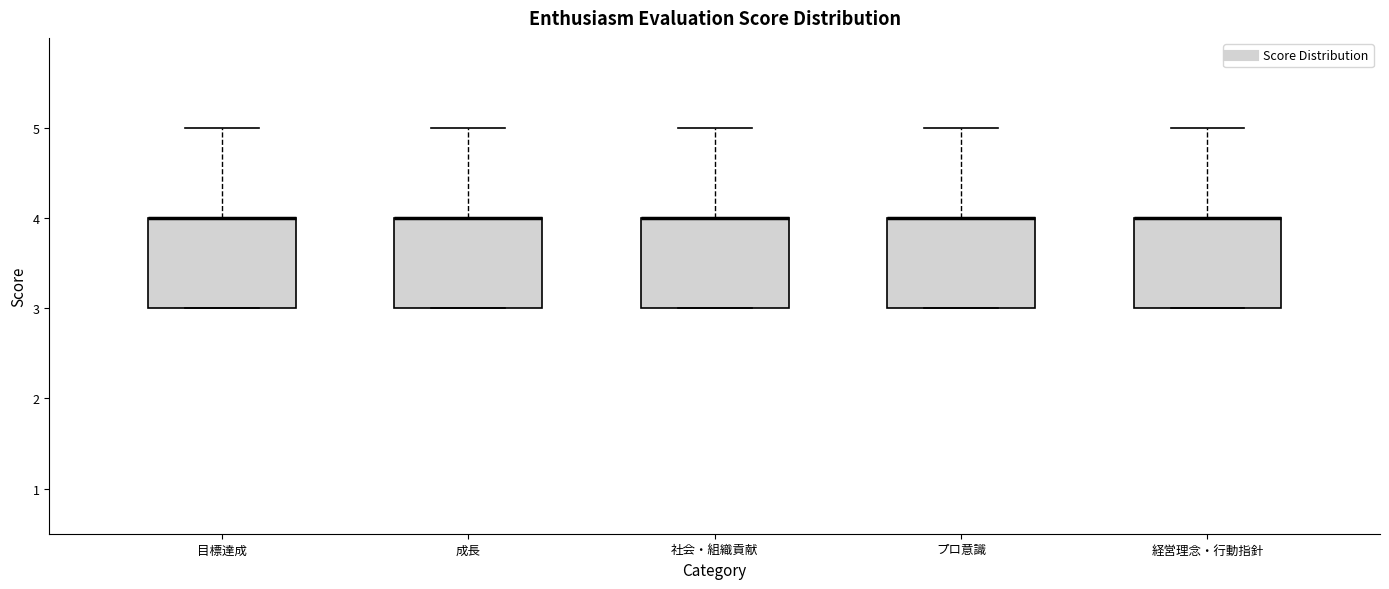

Reading left to right, read every box against the y-axis: the position of its median line, the range the box covers, and the ends of its whiskers. The values are not printed on the chart, so give them approximately, as read against the axis.

目標達成: median 4 (drawn on the box's upper edge), box 3 to 4, whiskers 3 to 5
成長: median 4 (drawn on the box's upper edge), box 3 to 4, whiskers 3 to 5
社会・組織貢献: median 4 (drawn on the box's upper edge), box 3 to 4, whiskers 3 to 5
プロ意識: median 4 (drawn on the box's upper edge), box 3 to 4, whiskers 3 to 5
経営理念・行動指針: median 4 (drawn on the box's upper edge), box 3 to 4, whiskers 3 to 5